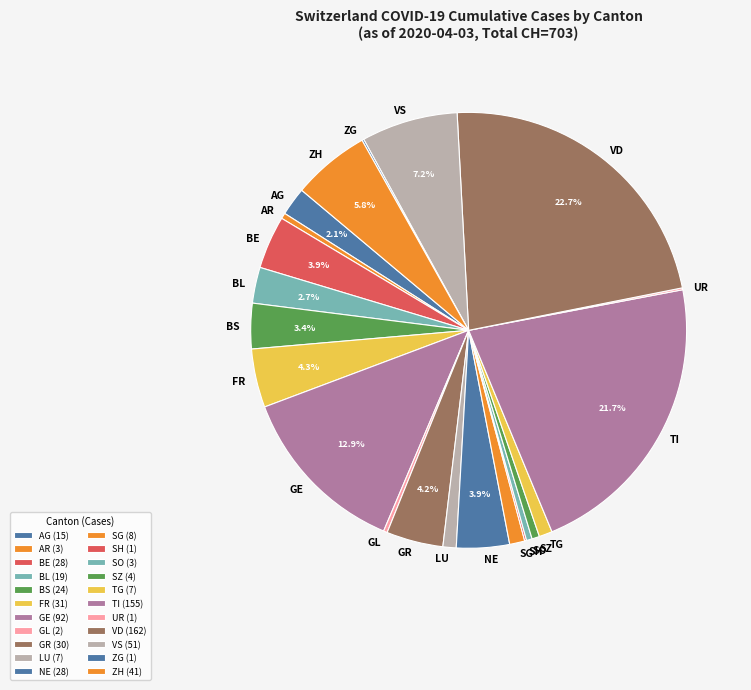

Between TG and VS, which is larger?

VS